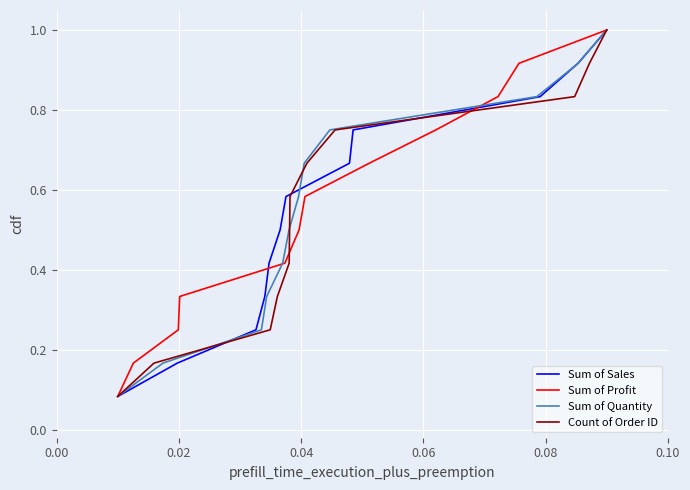

What is the average value of the Count of Order ID series?

0.5